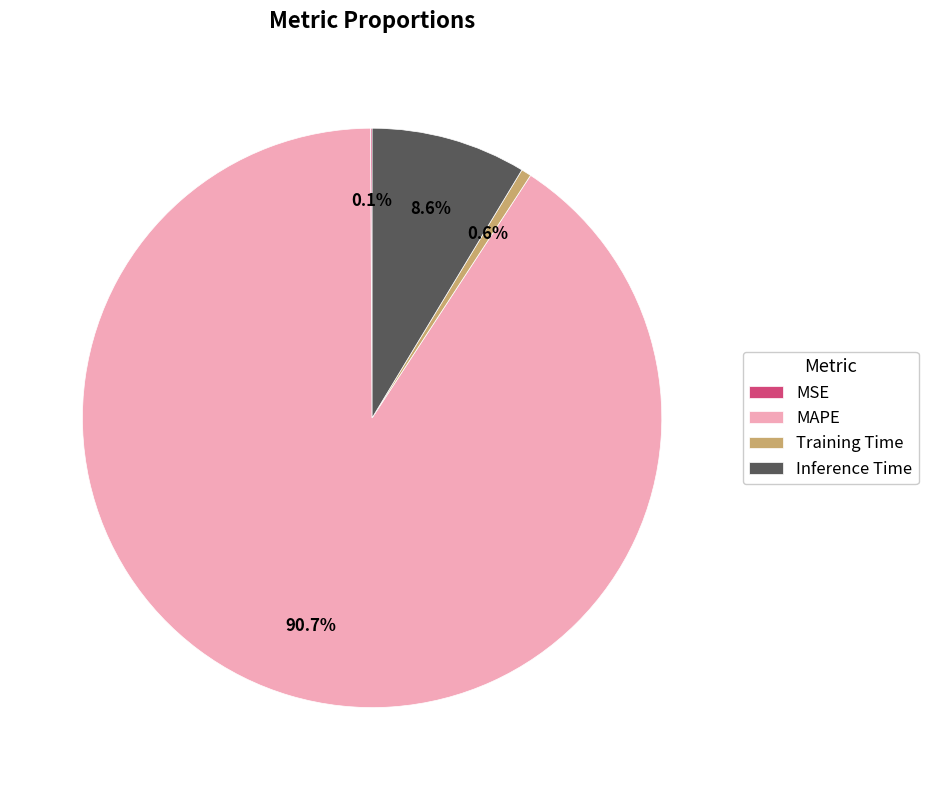

What portion of the pie excludes MAPE?

9.3%